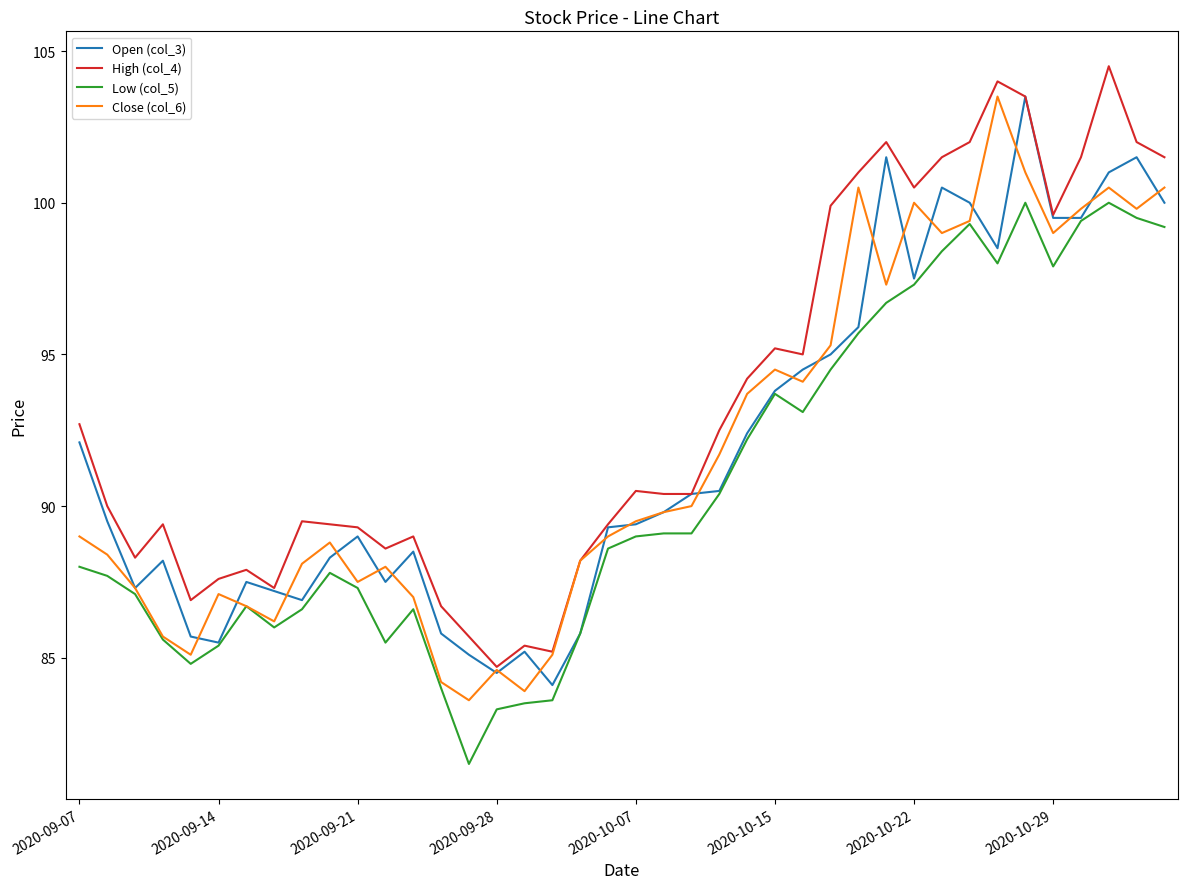

What is the highest value of the High (col_4) series?

104.5